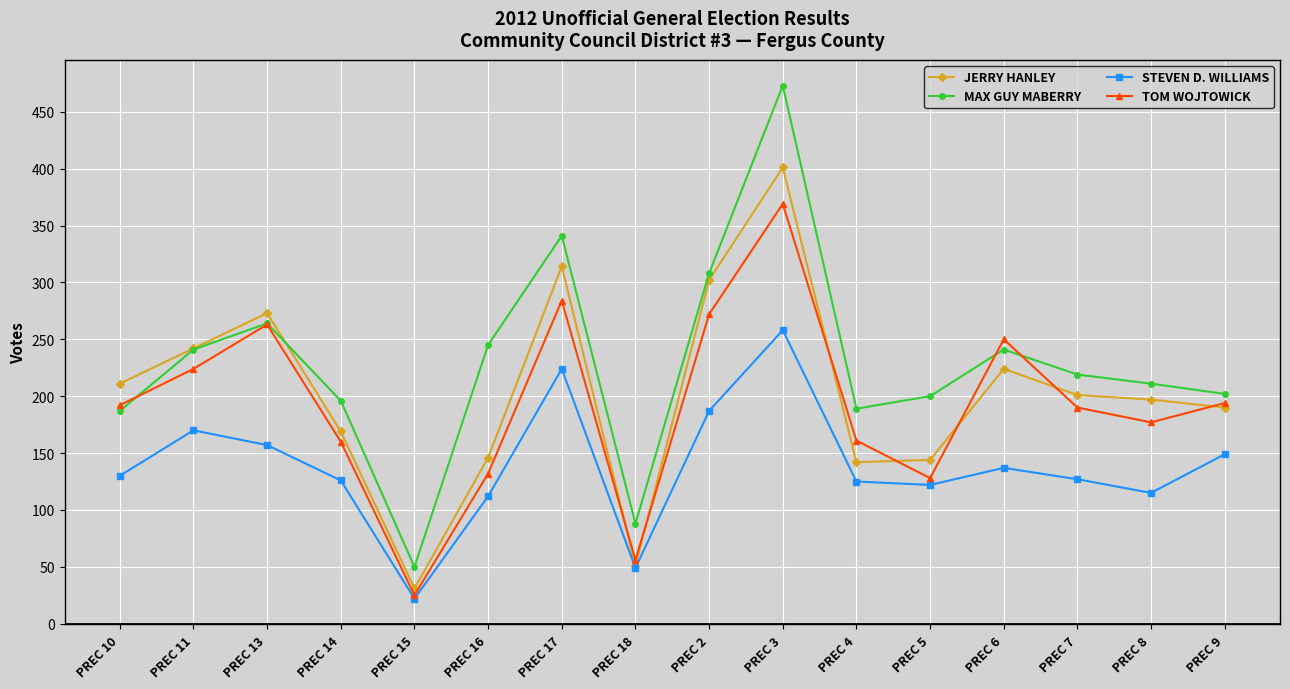

Which series has the largest range (max minus min)?

MAX GUY MABERRY